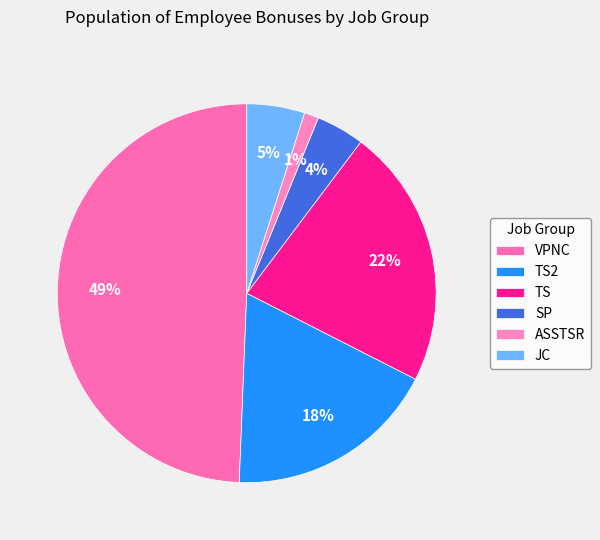

What is the ratio of the value at TS2 to the value at SP?

4.4